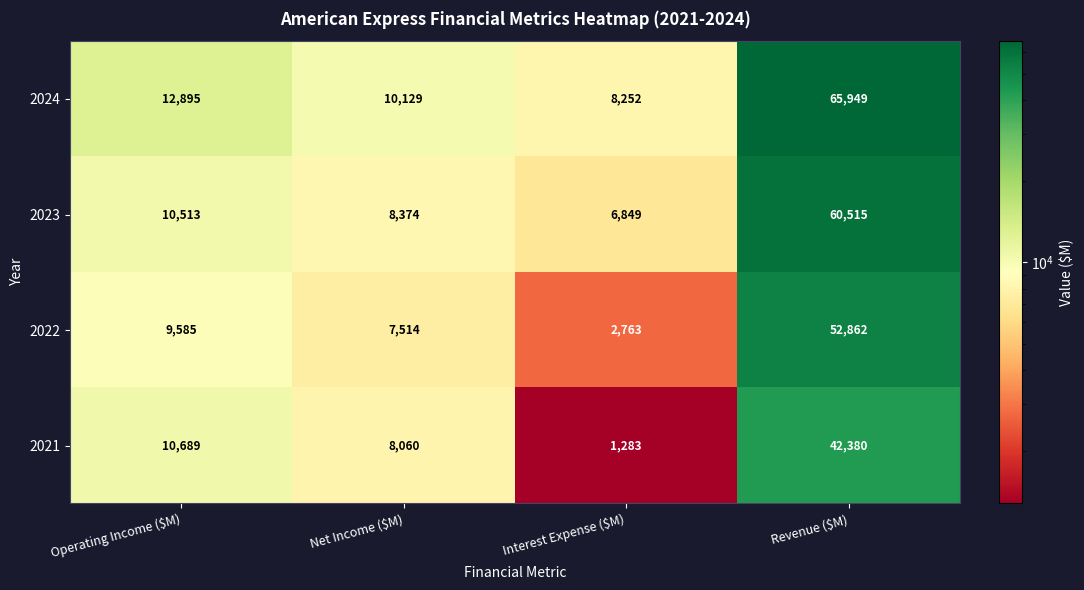

Rank the series by their maximum value, from lowest to highest.

2021, 2022, 2023, 2024